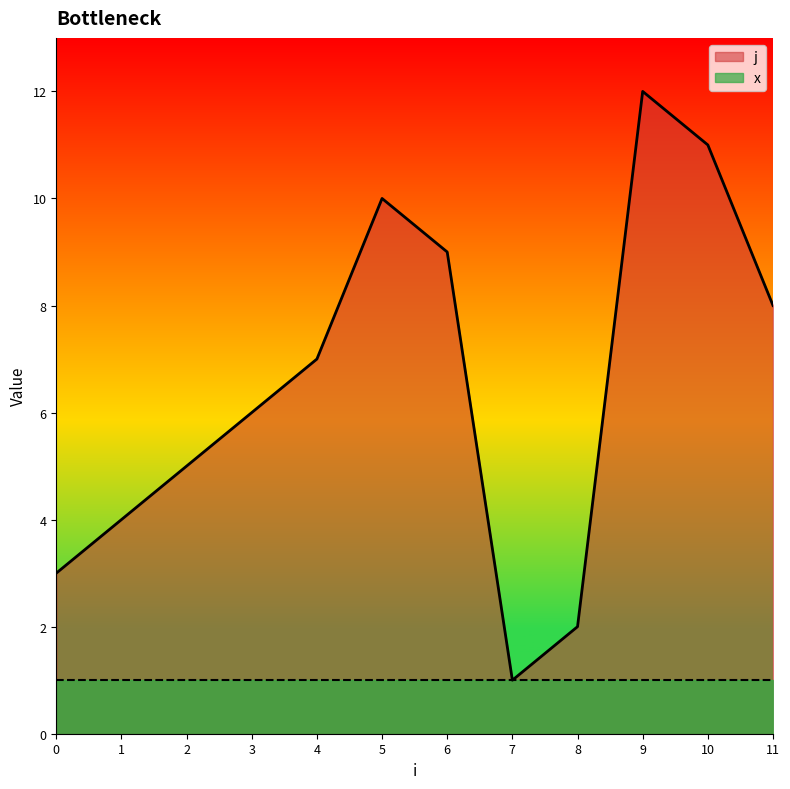

Where is the first local minimum?

7